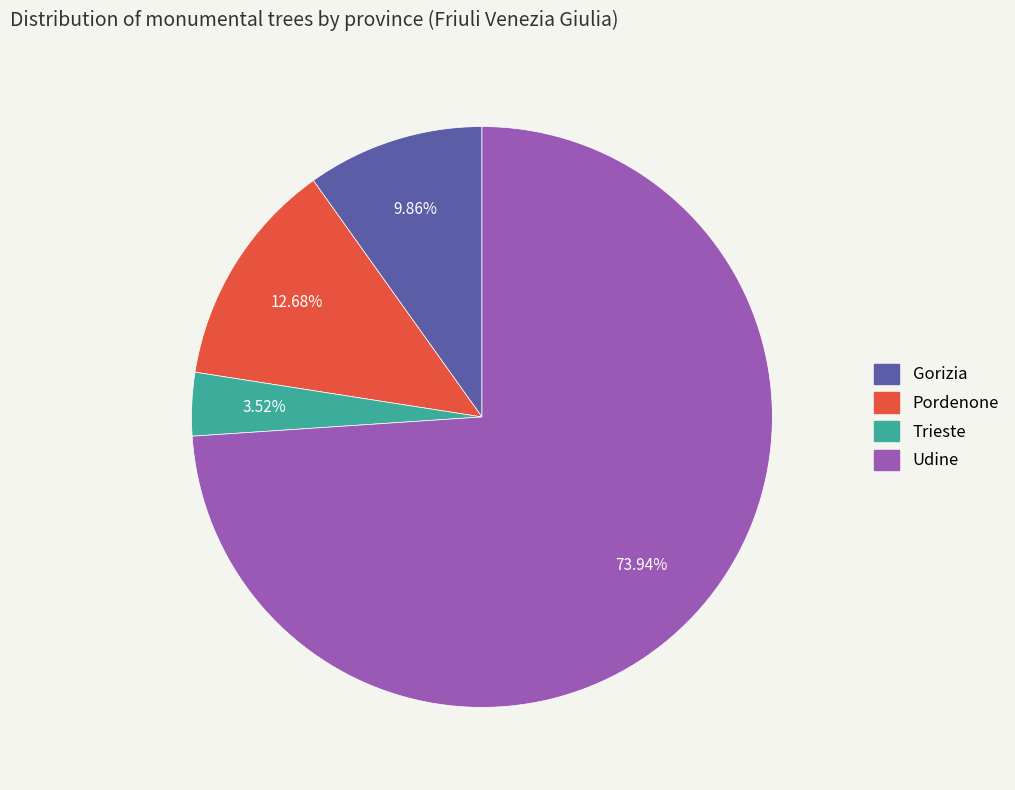

To the nearest percent, what portion does Udine represent?

74%